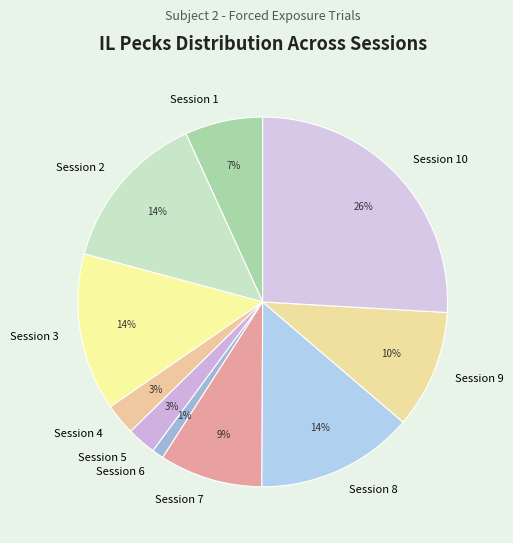

What is the largest slice in the pie chart?

Session 10